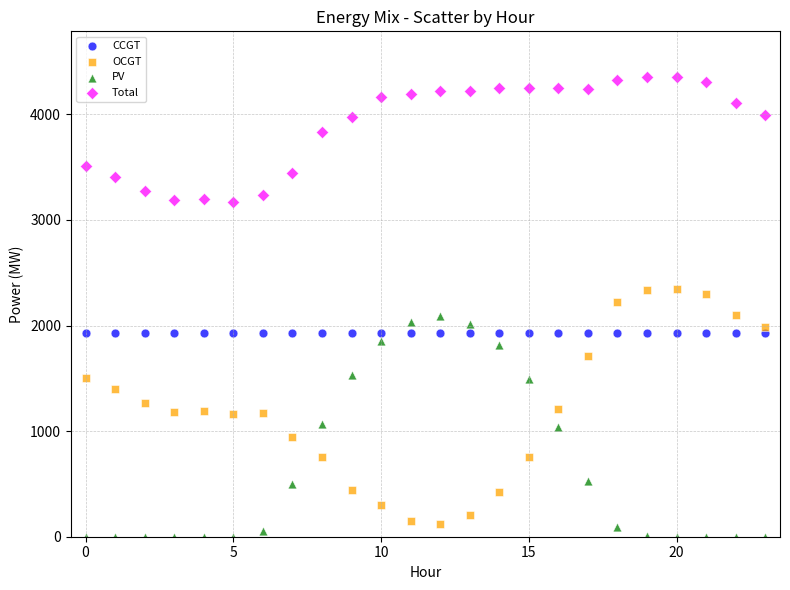

Which series contains the highest Y value?

Total